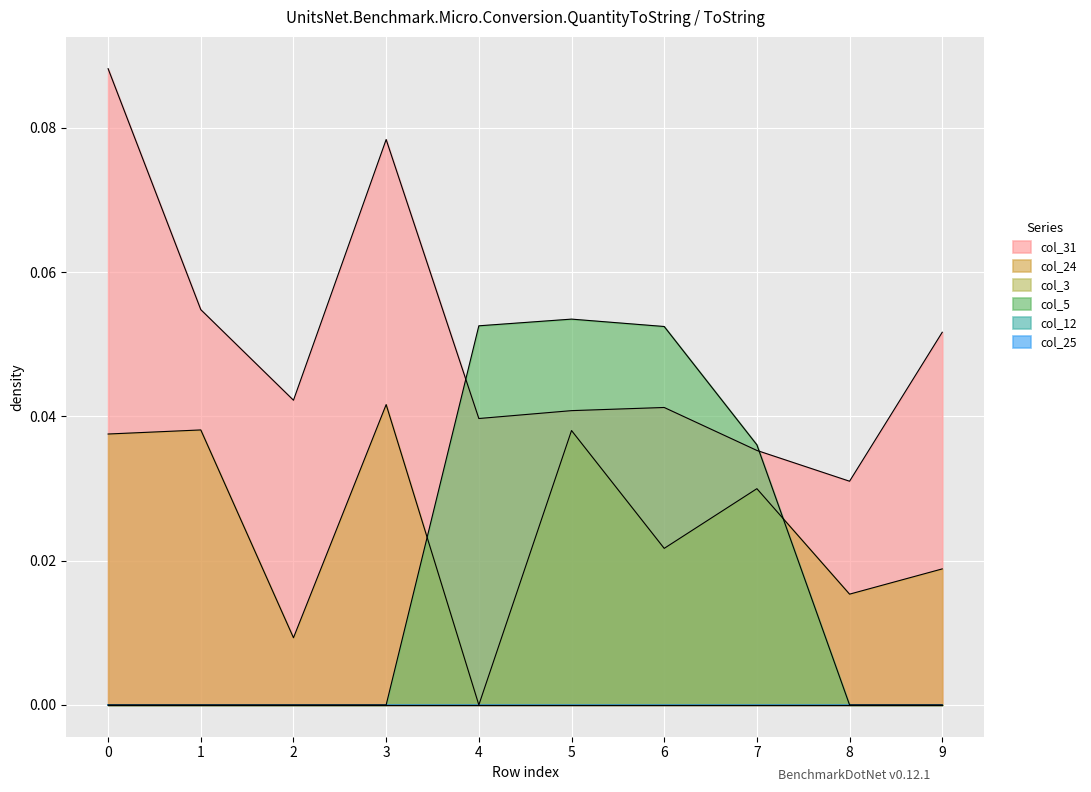

Is it true that col_31 equals 0.2 at 0?

False